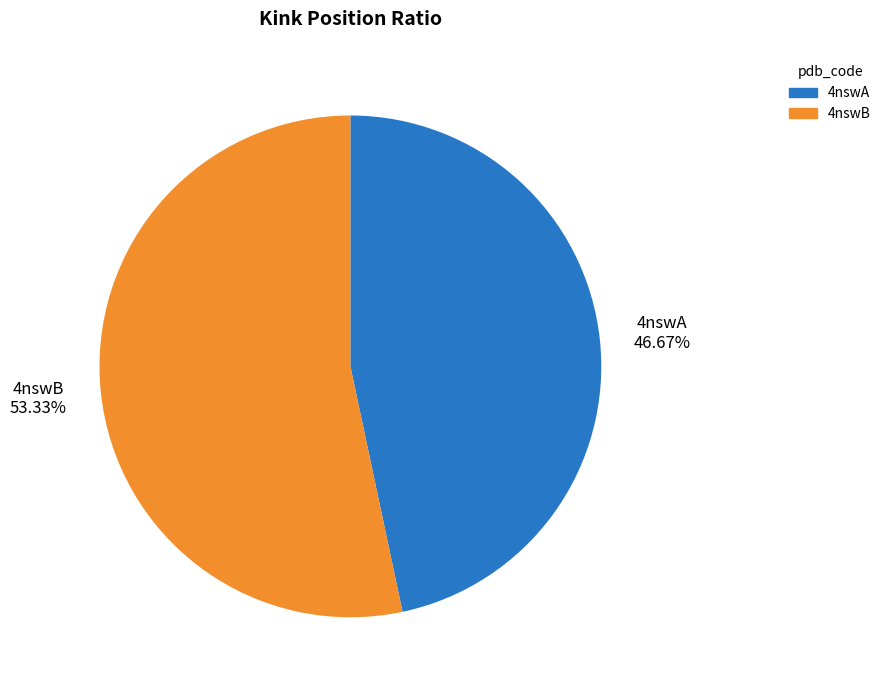

What percentage is NOT represented by 4nswB?

46.7%